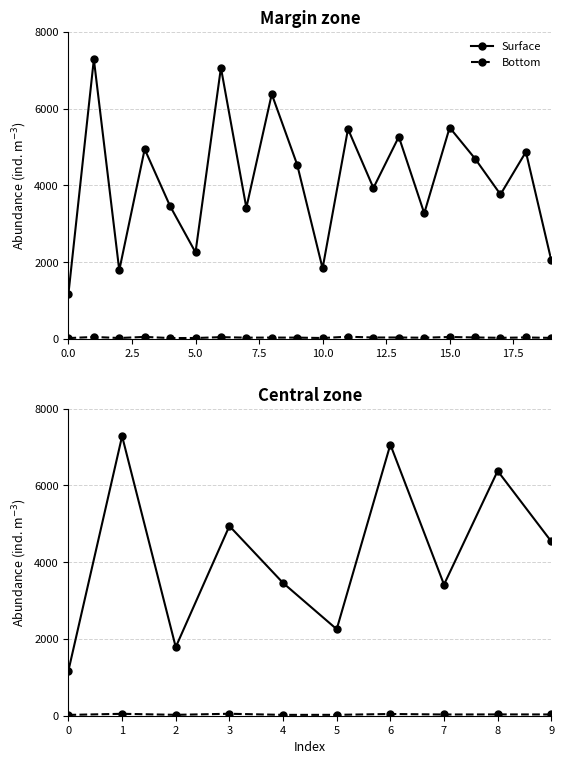

True or false: Surface and Bottom intersect in this chart.

False